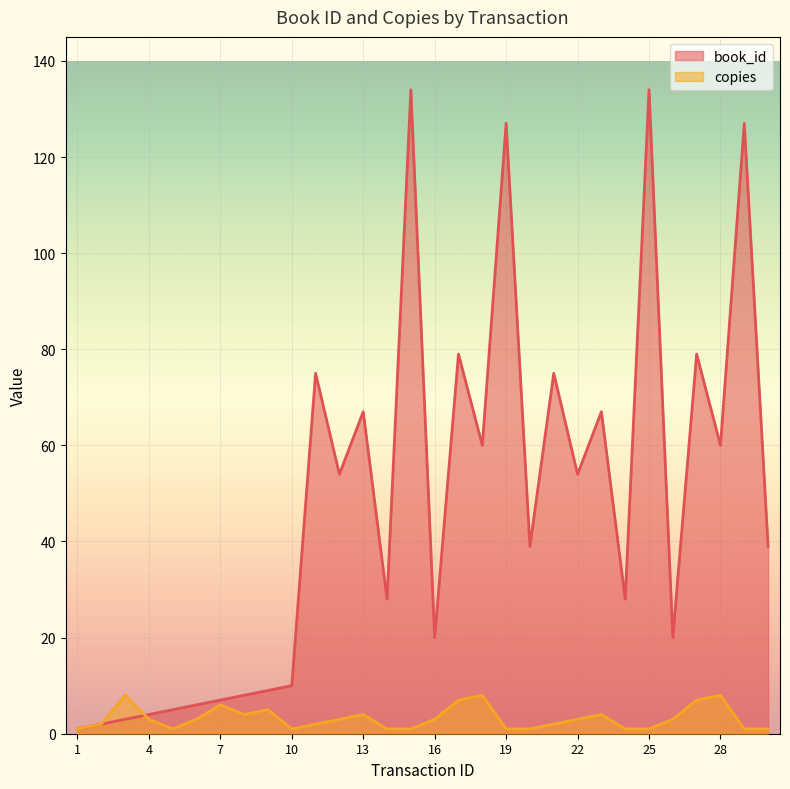

How many data points in copies are above 3?

10